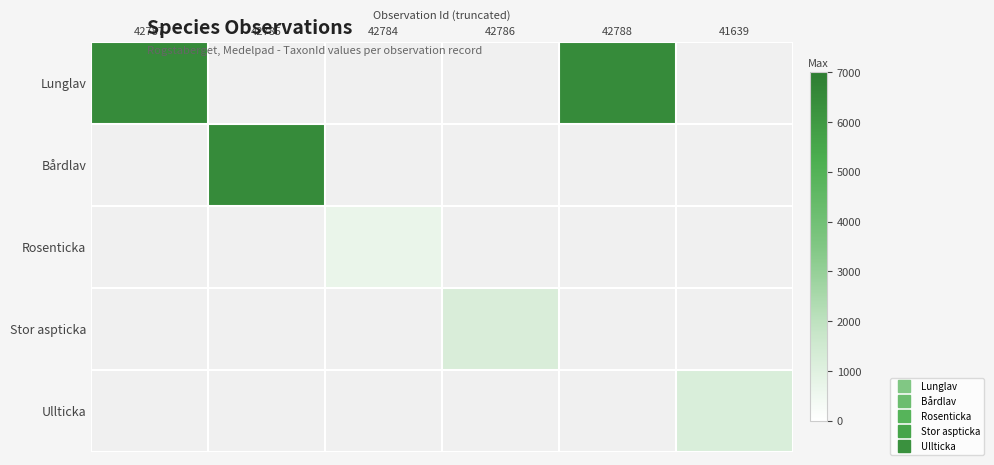

What is the greatest value displayed?

6463.0